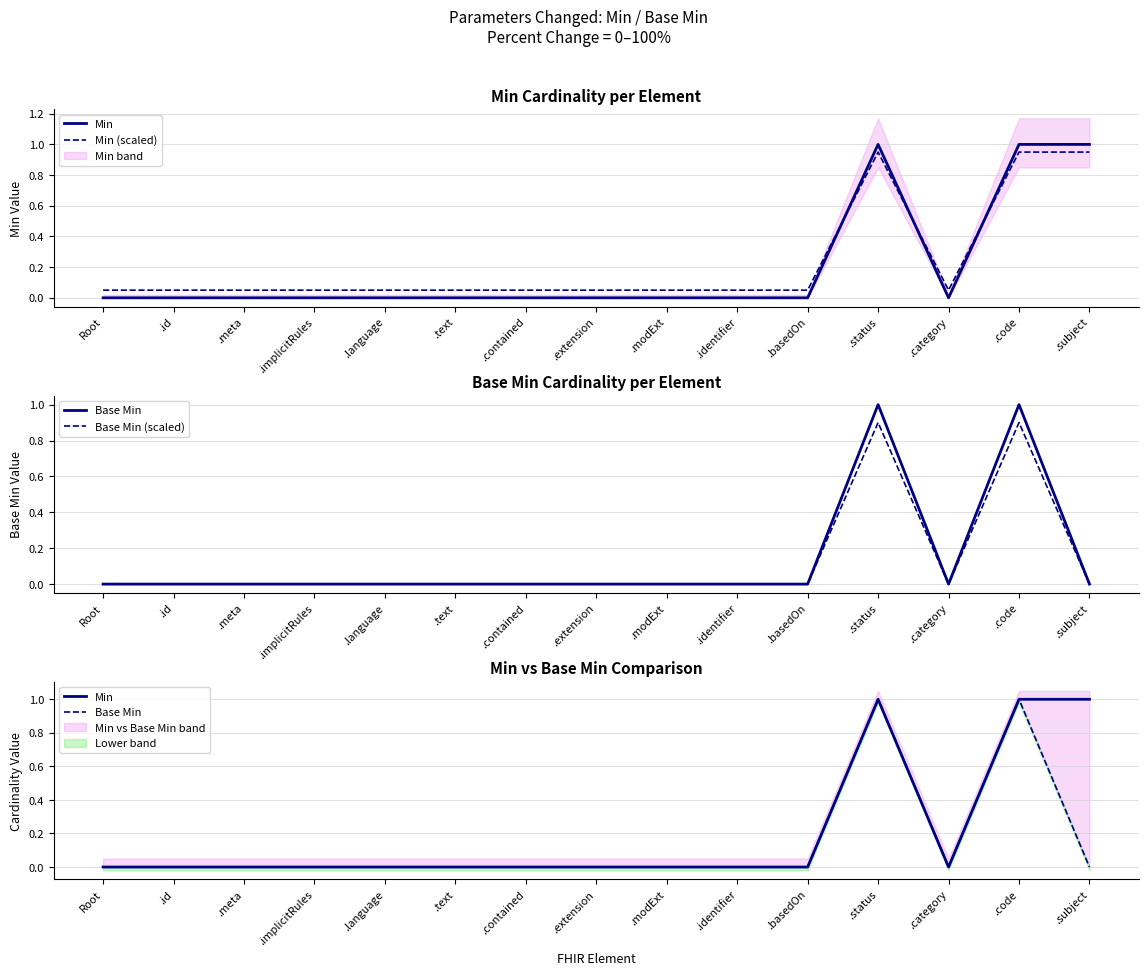

At .contained, list the series in order from largest to smallest.

Min (scaled), Min, Base Min, Base Min (scaled)